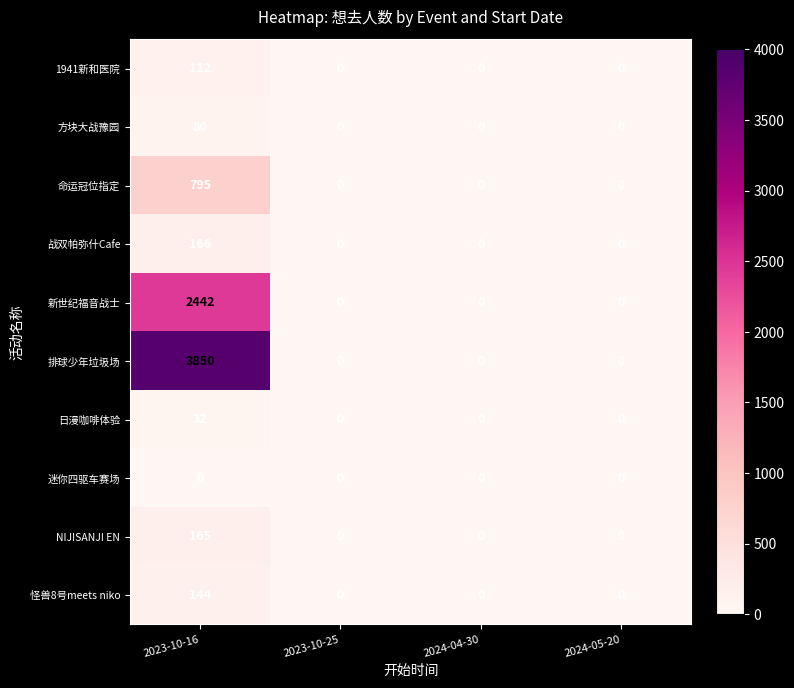

Which series has the largest range (max minus min)?

排球少年垃圾场